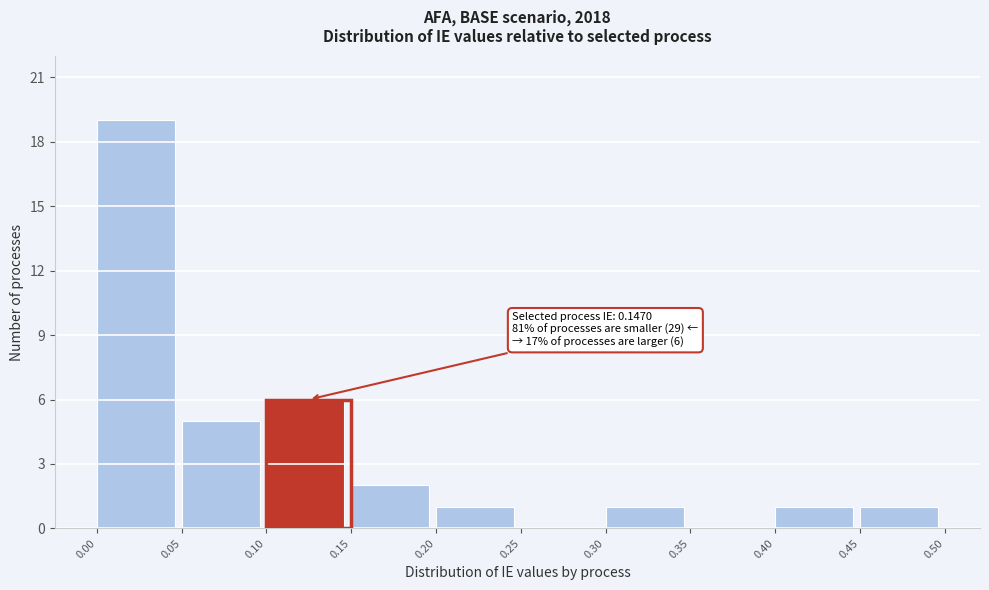

Over which range of the x-axis is the bar tallest?

0.00 to 0.05